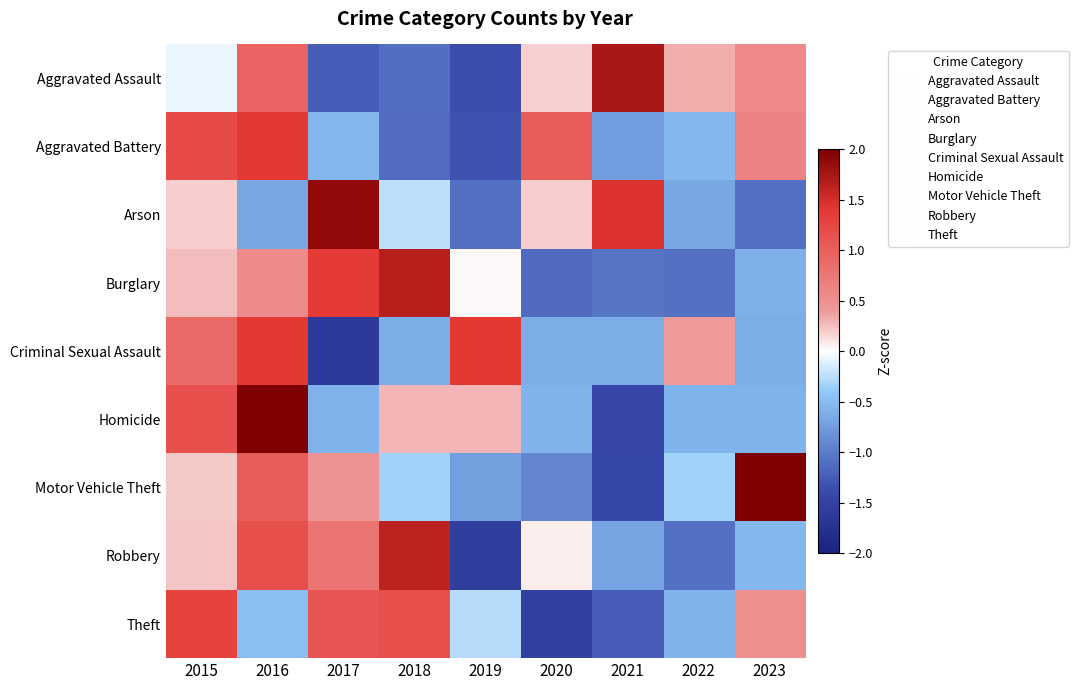

Reading left to right, transcribe all the data shown in this chart.

Aggravated Assault: 2015=-0.1	2016=1.0	2017=-1.2	2018=-1.1	2019=-1.4	2020=0.2	2021=1.7	2022=0.3	2023=0.6
Aggravated Battery: 2015=1.2	2016=1.4	2017=-0.5	2018=-1.1	2019=-1.3	2020=1.0	2021=-0.7	2022=-0.5	2023=0.6
Arson: 2015=0.2	2016=-0.7	2017=1.9	2018=-0.2	2019=-1.1	2020=0.2	2021=1.5	2022=-0.7	2023=-1.1
Burglary: 2015=0.3	2016=0.6	2017=1.4	2018=1.7	2019=0.0	2020=-1.1	2021=-1.1	2022=-1.1	2023=-0.6
Criminal Sexual Assault: 2015=0.9	2016=1.4	2017=-1.6	2018=-0.6	2019=1.4	2020=-0.6	2021=-0.6	2022=0.4	2023=-0.6
Homicide: 2015=1.2	2016=2.0	2017=-0.6	2018=0.3	2019=0.3	2020=-0.6	2021=-1.4	2022=-0.6	2023=-0.6
Motor Vehicle Theft: 2015=0.2	2016=1.0	2017=0.5	2018=-0.3	2019=-0.7	2020=-0.9	2021=-1.4	2022=-0.3	2023=2.0
Robbery: 2015=0.2	2016=1.2	2017=0.8	2018=1.6	2019=-1.5	2020=0.1	2021=-0.7	2022=-1.1	2023=-0.5
Theft: 2015=1.3	2016=-0.5	2017=1.1	2018=1.2	2019=-0.3	2020=-1.5	2021=-1.2	2022=-0.6	2023=0.5